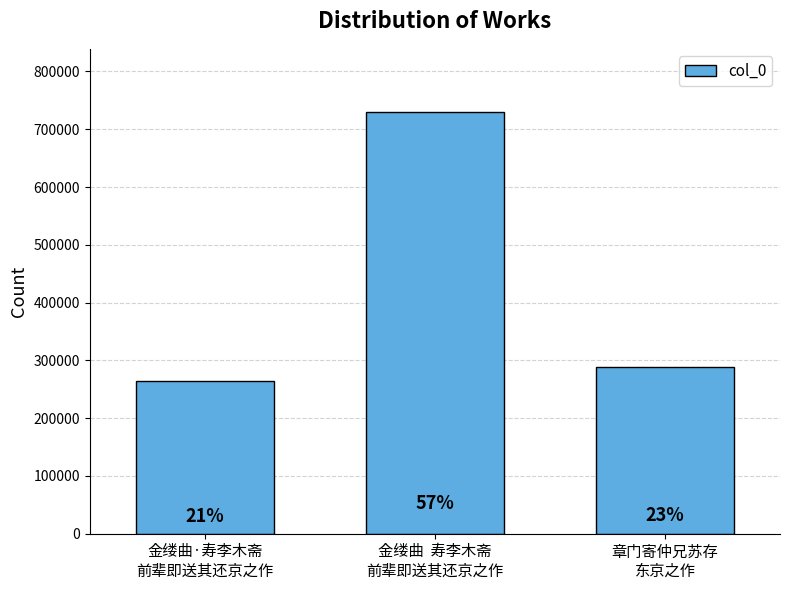

Does the chart contain stacked bars?

No